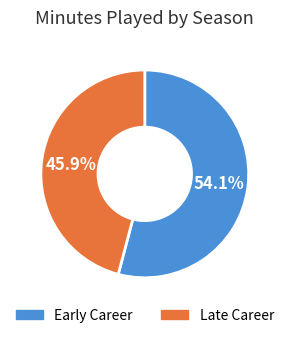

Is there any slice that represents more than half of the pie?

Yes